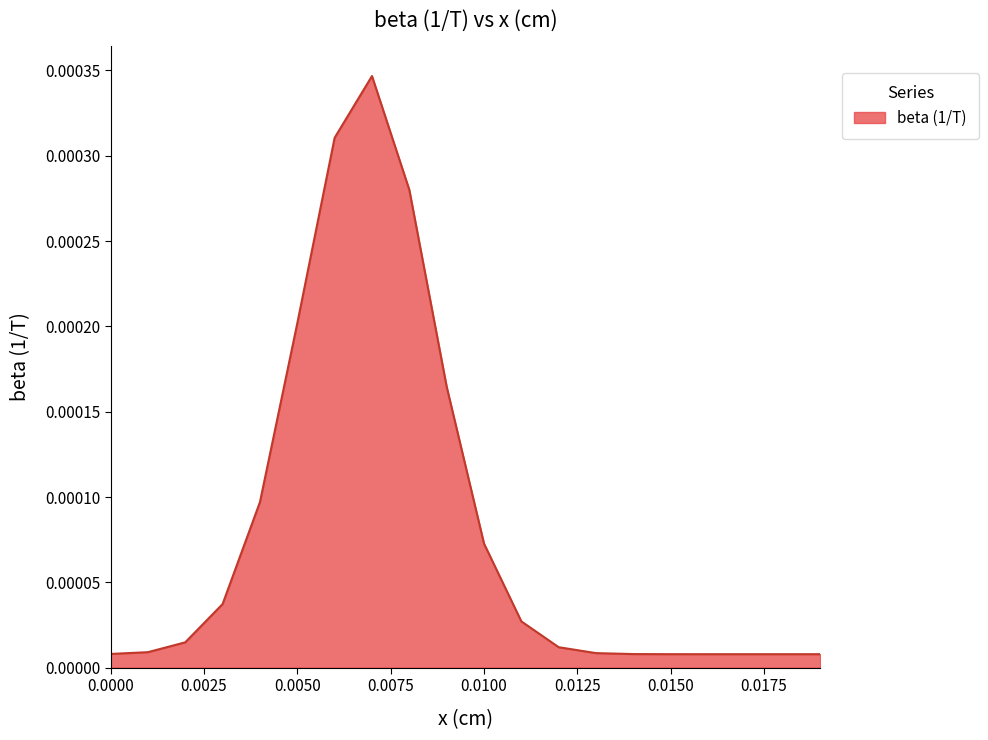

How many lines are shown in the chart?

1